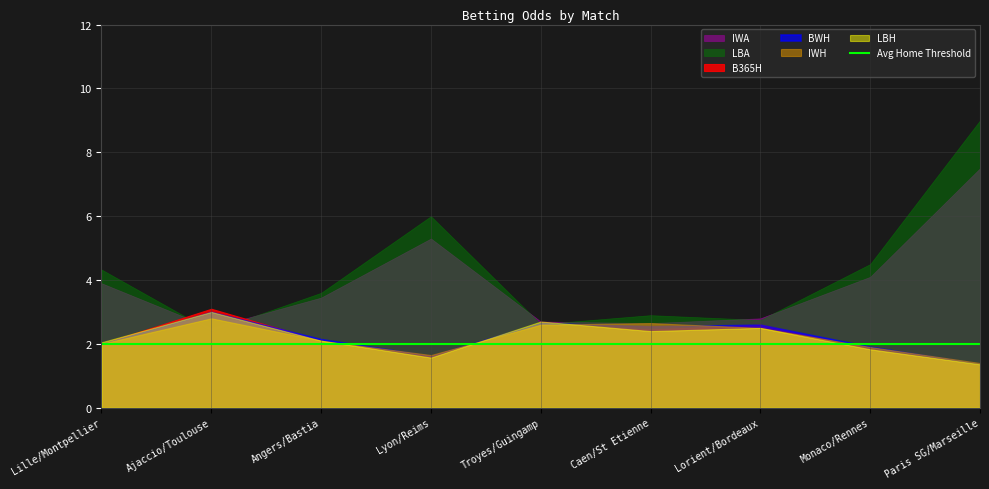

Where do LBA and B365H first cross each other?

Lille/Montpellier and Ajaccio/Toulouse